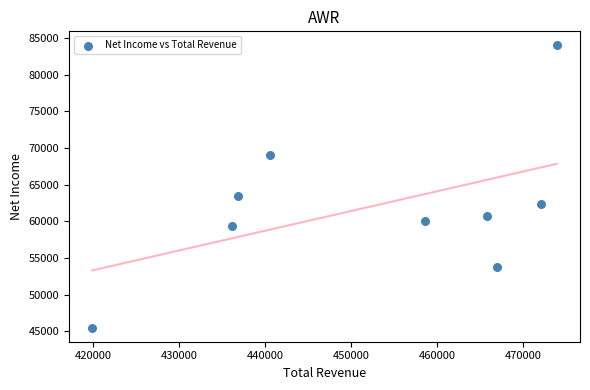

What Y value in the scatter plot is closest to 64750?

63500